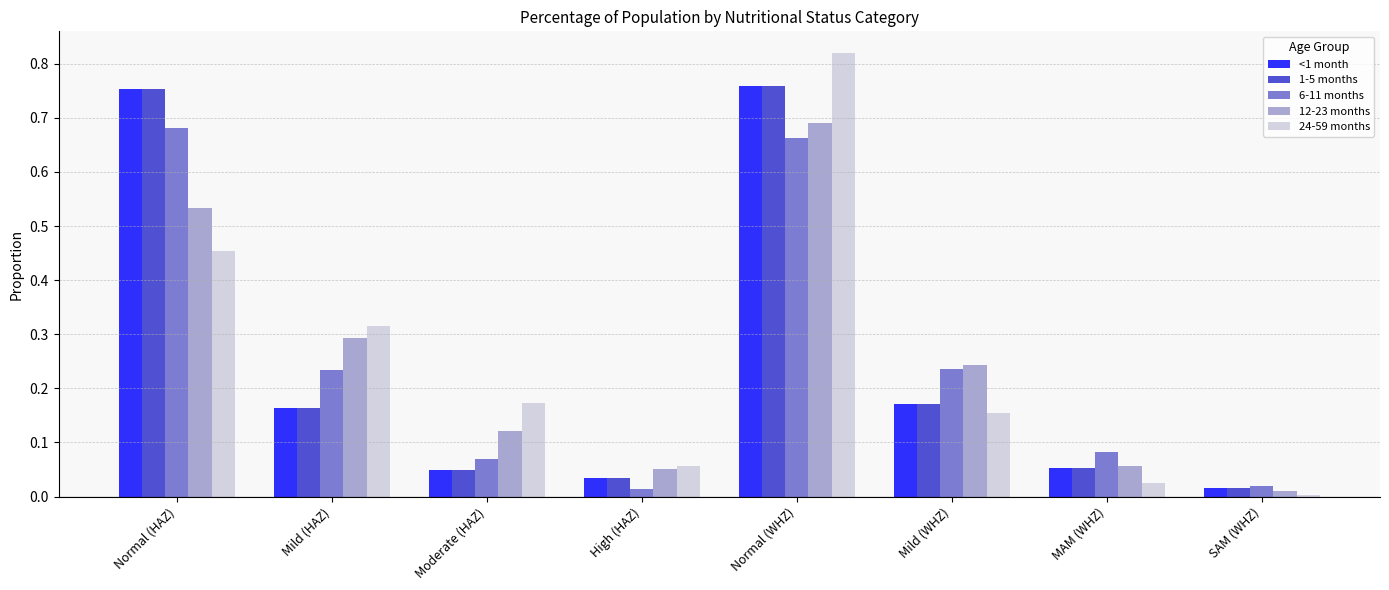

Which series has the widest spread of values?

24-59 months